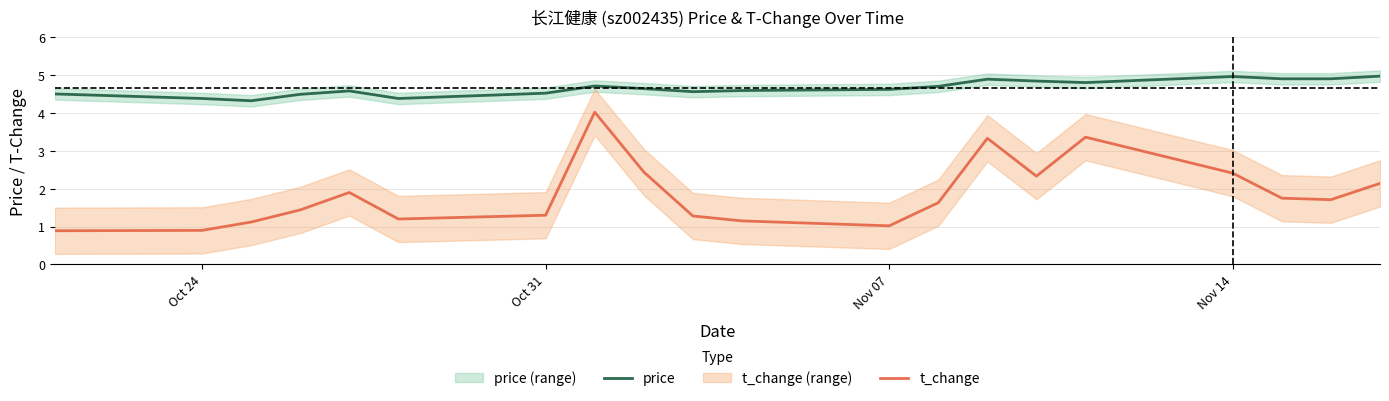

True or false: t_change and price cross at least once.

False